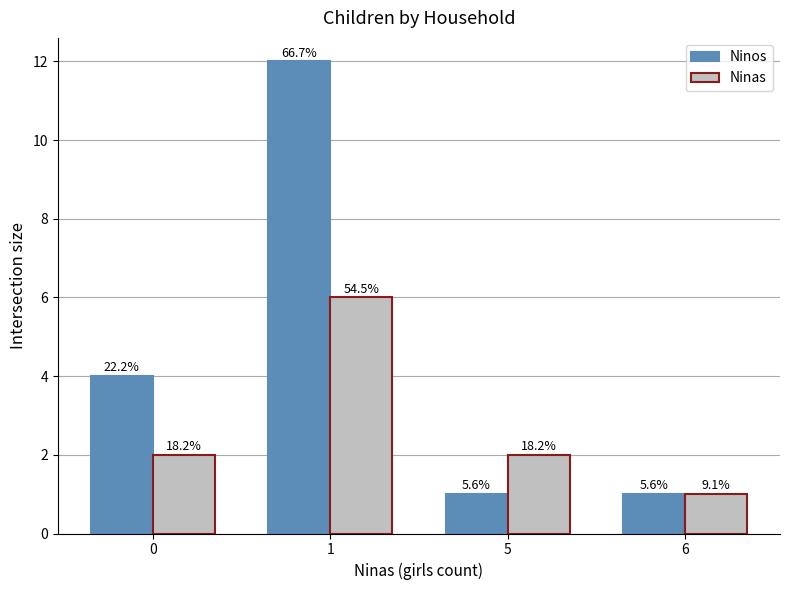

How many bars are there in each group?

2